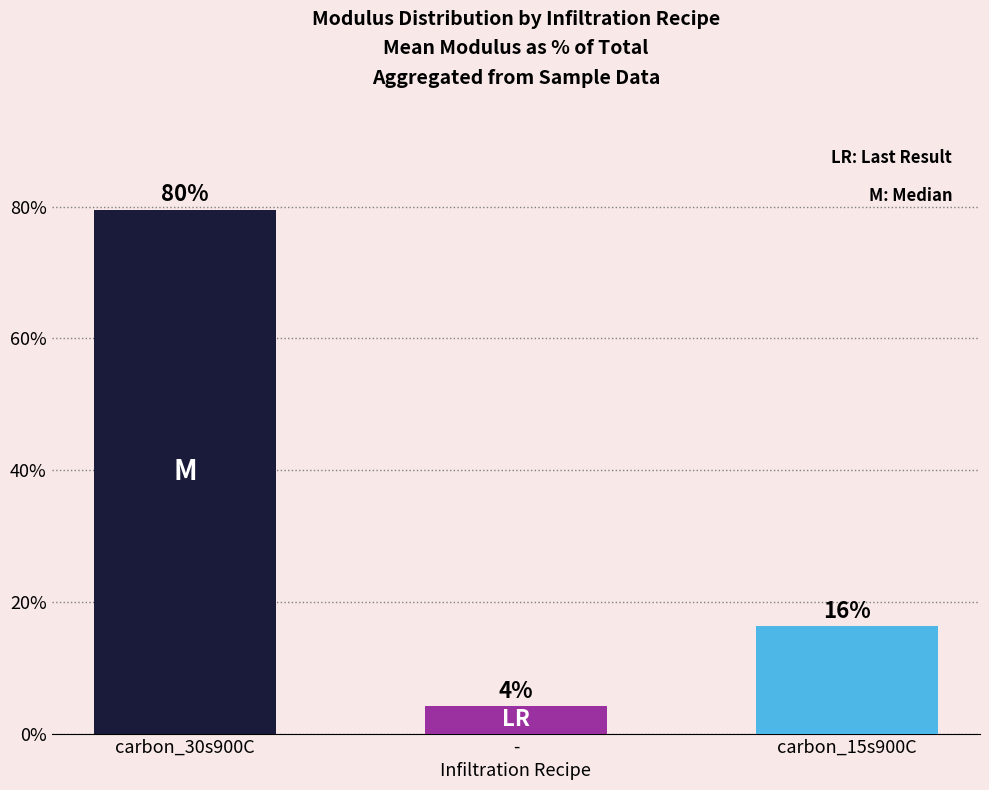

What is the minimum value shown in the chart?

4.2